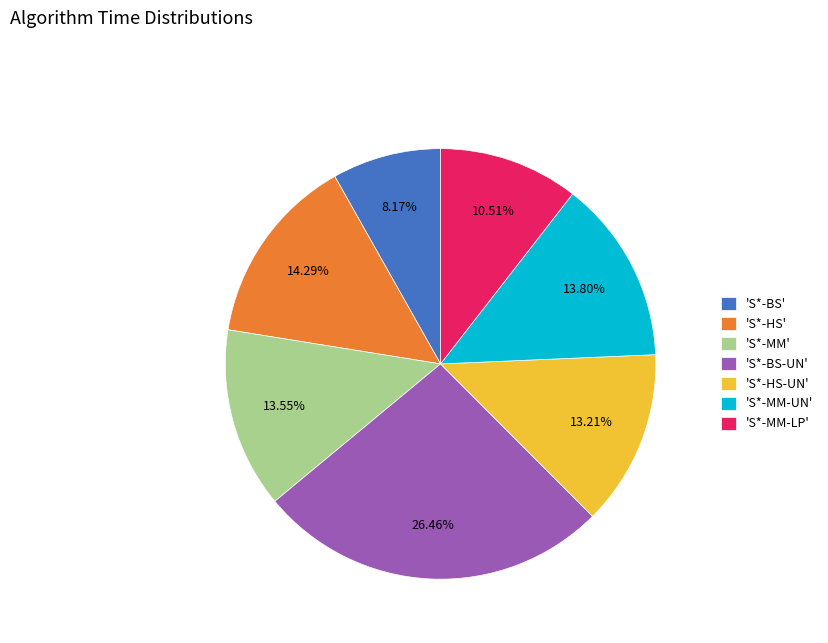

Does any single category account for the majority?

No